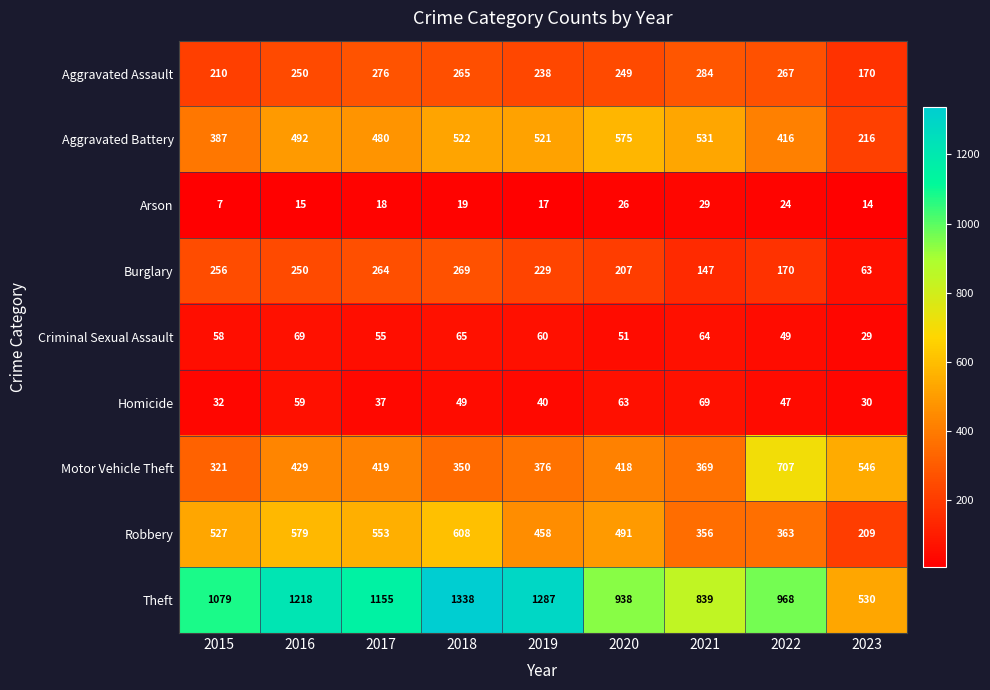

At 2017, list the series in order from largest to smallest.

Theft, Robbery, Aggravated Battery, Motor Vehicle Theft, Aggravated Assault, Burglary, Criminal Sexual Assault, Homicide, Arson